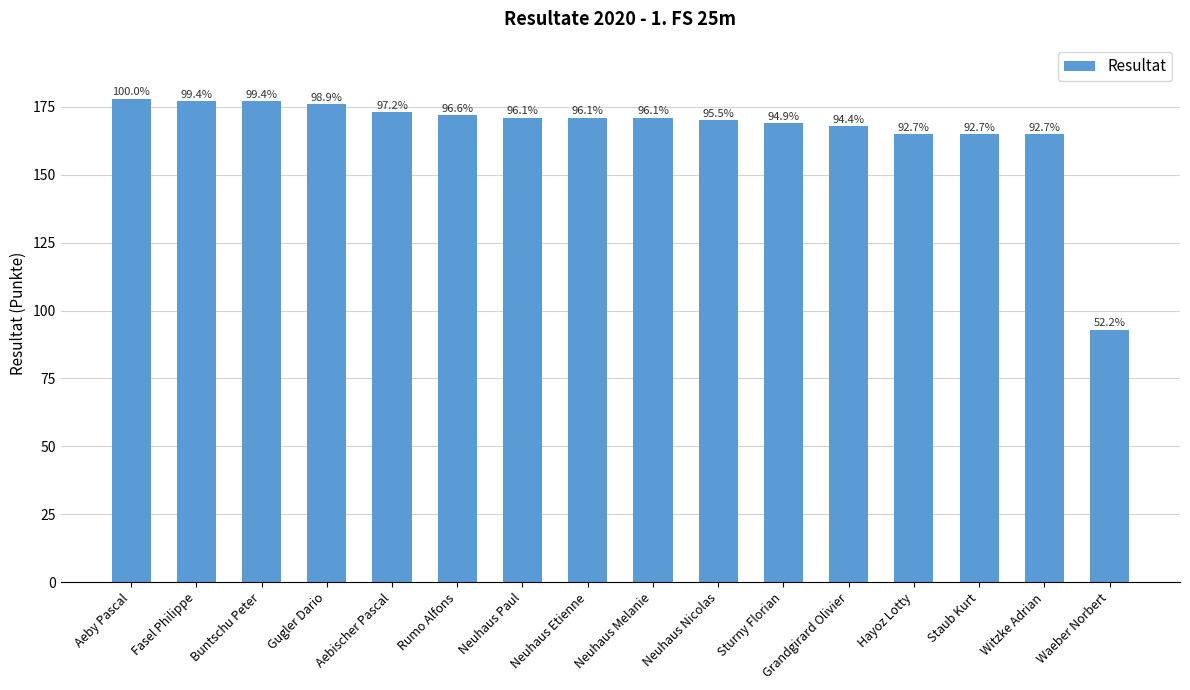

How many bars are there in total?

16